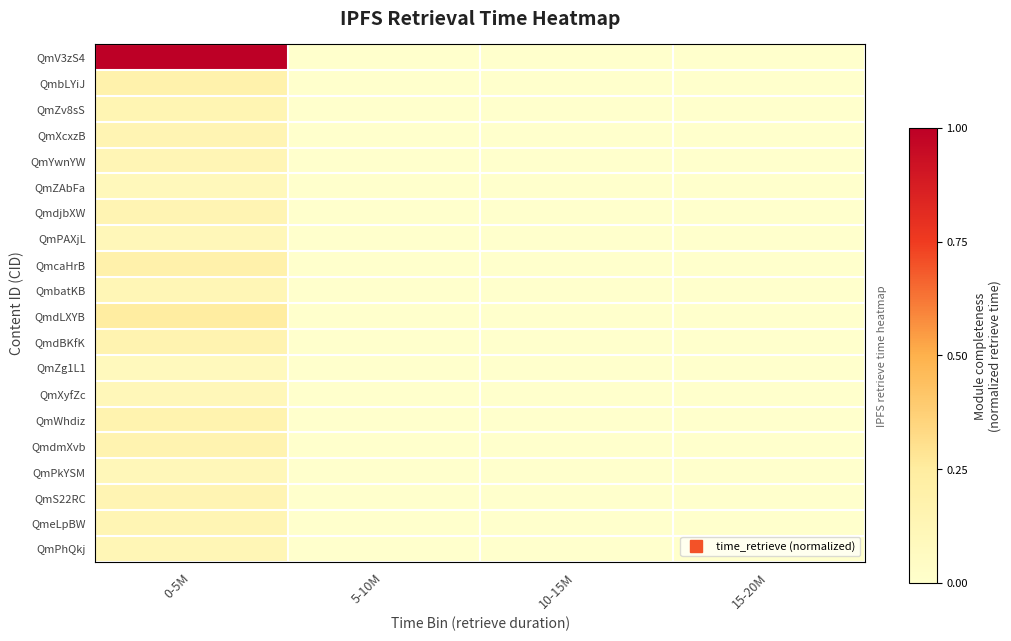

Reading right to left, what are all the values shown in this chart?

QmV3zS4: 15-20M=0.0	10-15M=0.0	5-10M=0.0	0-5M=1.0
QmbLYiJ: 15-20M=0.0	10-15M=0.0	5-10M=0.0	0-5M=0.2
QmZv8sS: 15-20M=0.0	10-15M=0.0	5-10M=0.0	0-5M=0.1
QmXcxzB: 15-20M=0.0	10-15M=0.0	5-10M=0.0	0-5M=0.1
QmYwnYW: 15-20M=0.0	10-15M=0.0	5-10M=0.0	0-5M=0.1
QmZAbFa: 15-20M=0.0	10-15M=0.0	5-10M=0.0	0-5M=0.1
QmdjbXW: 15-20M=0.0	10-15M=0.0	5-10M=0.0	0-5M=0.1
QmPAXjL: 15-20M=0.0	10-15M=0.0	5-10M=0.0	0-5M=0.1
QmcaHrB: 15-20M=0.0	10-15M=0.0	5-10M=0.0	0-5M=0.2
QmbatKB: 15-20M=0.0	10-15M=0.0	5-10M=0.0	0-5M=0.1
QmdLXYB: 15-20M=0.0	10-15M=0.0	5-10M=0.0	0-5M=0.2
QmdBKfK: 15-20M=0.0	10-15M=0.0	5-10M=0.0	0-5M=0.2
QmZg1L1: 15-20M=0.0	10-15M=0.0	5-10M=0.0	0-5M=0.1
QmXyfZc: 15-20M=0.0	10-15M=0.0	5-10M=0.0	0-5M=0.1
QmWhdiz: 15-20M=0.0	10-15M=0.0	5-10M=0.0	0-5M=0.2
QmdmXvb: 15-20M=0.0	10-15M=0.0	5-10M=0.0	0-5M=0.2
QmPkYSM: 15-20M=0.0	10-15M=0.0	5-10M=0.0	0-5M=0.1
QmS22RC: 15-20M=0.0	10-15M=0.0	5-10M=0.0	0-5M=0.1
QmeLpBW: 15-20M=0.0	10-15M=0.0	5-10M=0.0	0-5M=0.1
QmPhQkj: 15-20M=0.0	10-15M=0.0	5-10M=0.0	0-5M=0.1